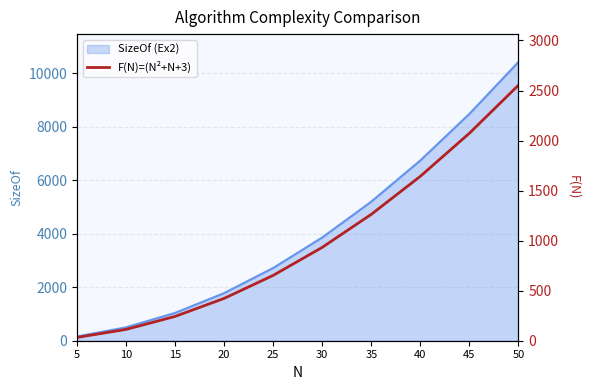

True or false: the data has more than 2 interior local peaks.

False